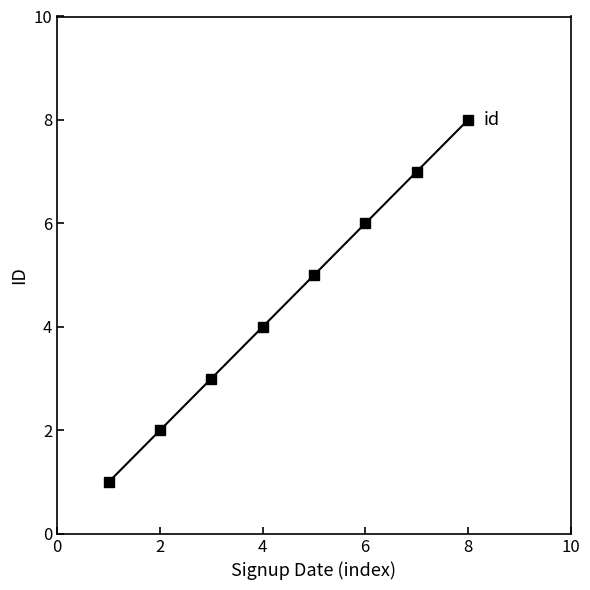

What is the greatest value displayed?

8